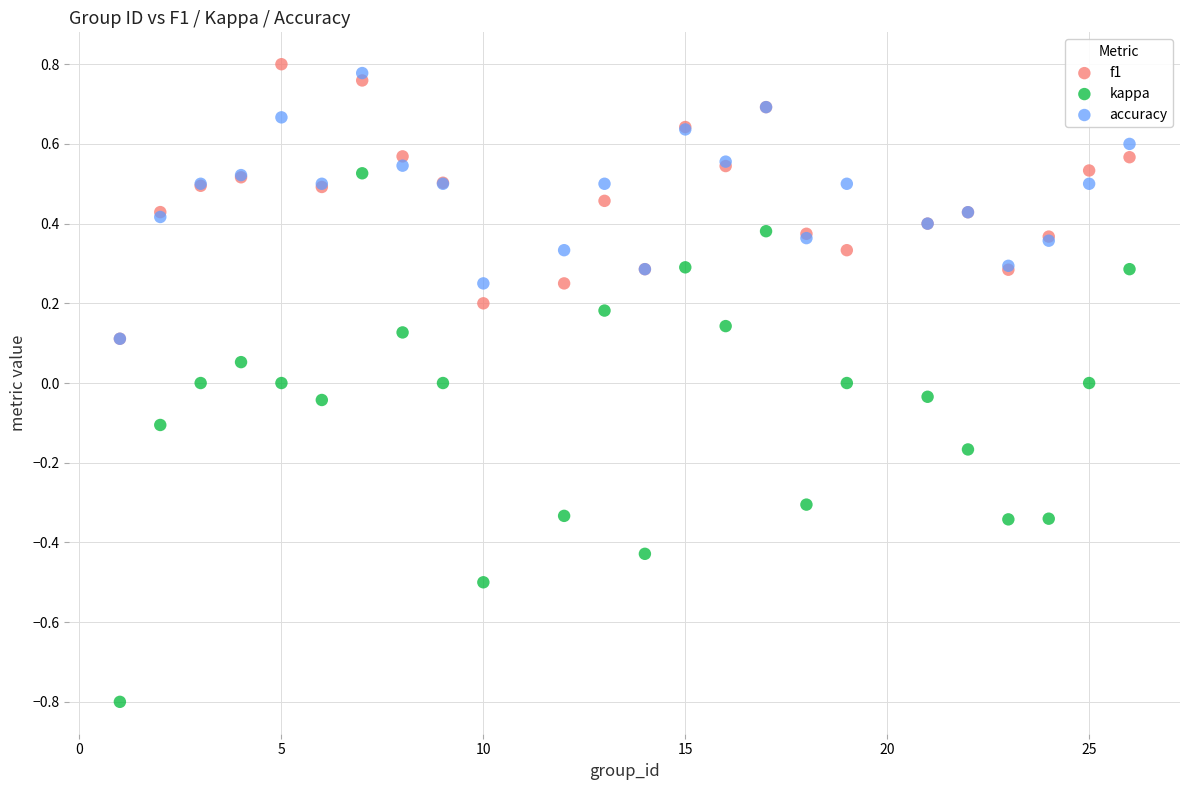

Which series has the widest spread of Y values?

kappa